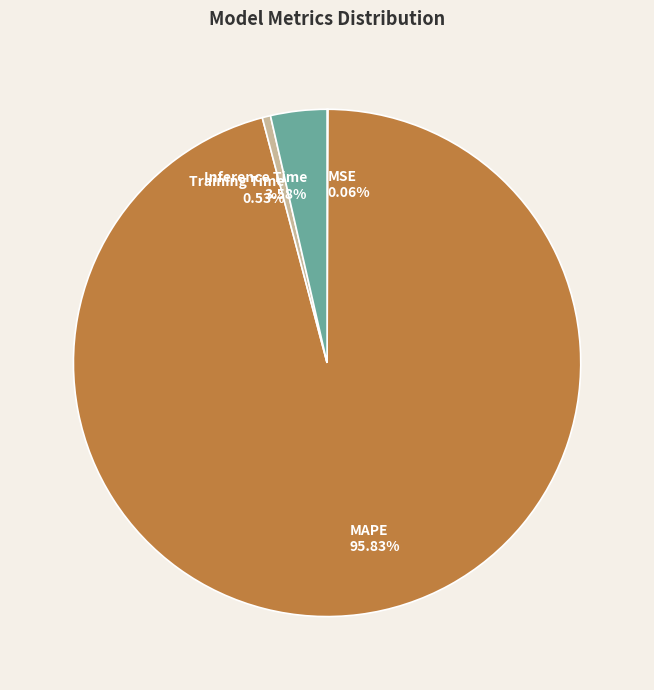

The Inference Time slice represents 14% of the pie. True or false?

False